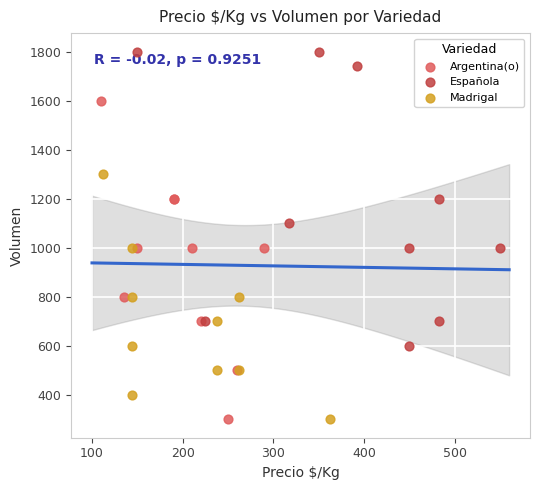

What are all the series names shown in the legend?

Argentina(o), Española, Madrigal